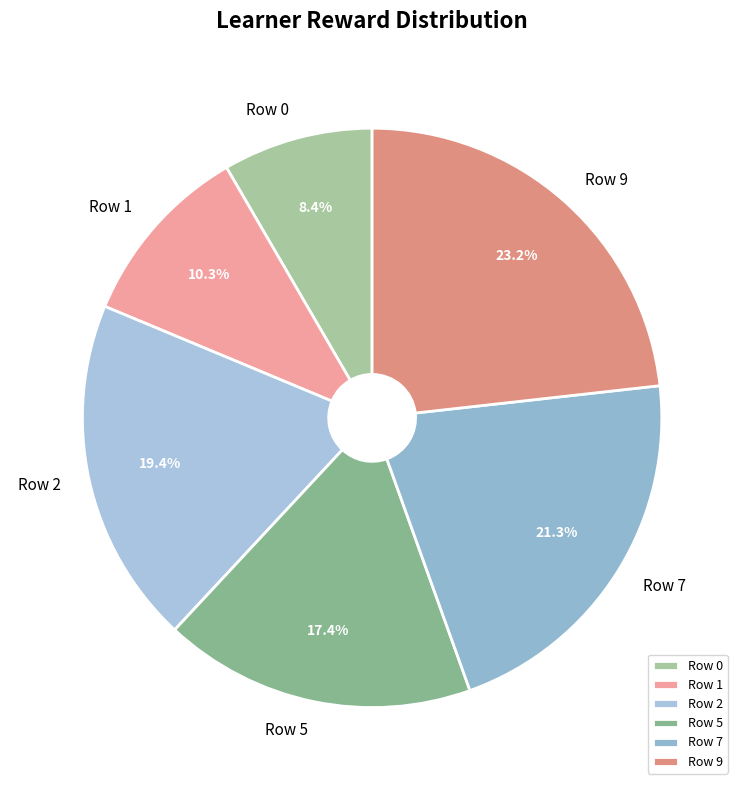

Combined, do Row 7 and Row 0 account for over 50%?

No